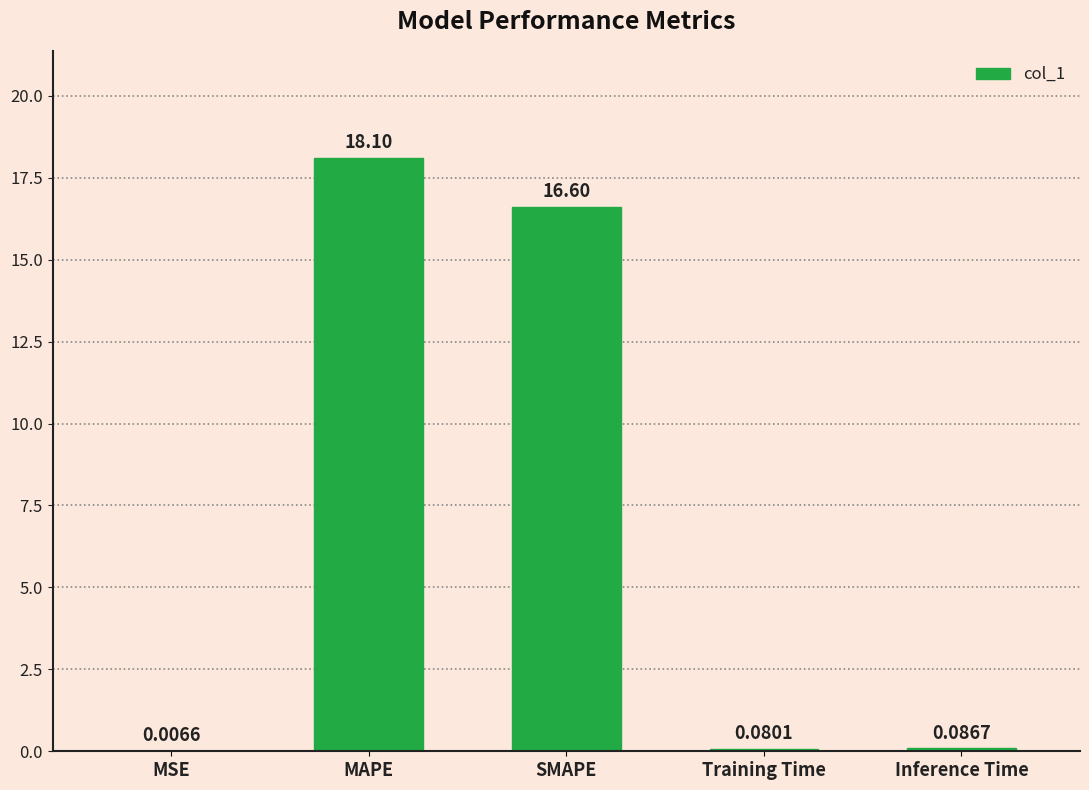

What is the change in value from MAPE to Training Time?

-18.0